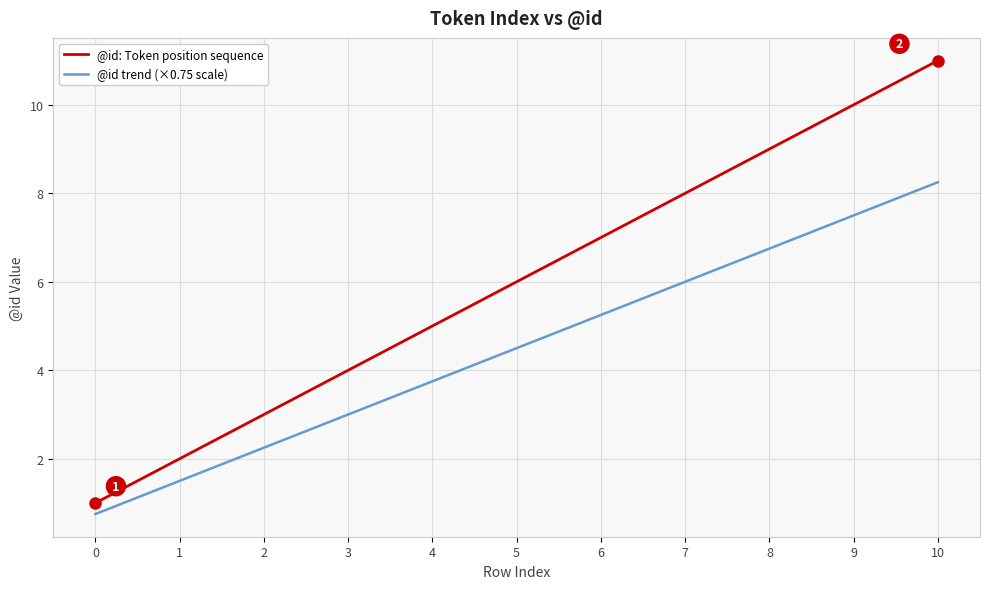

Where does the @id trend (×0.75 scale) series first go above 4?

5